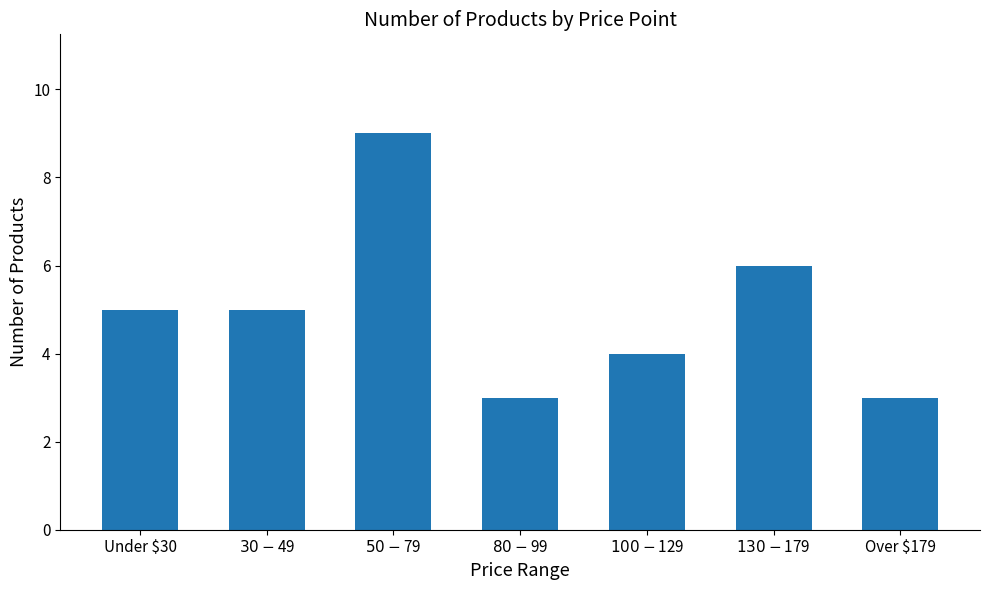

What is the smallest value displayed?

3